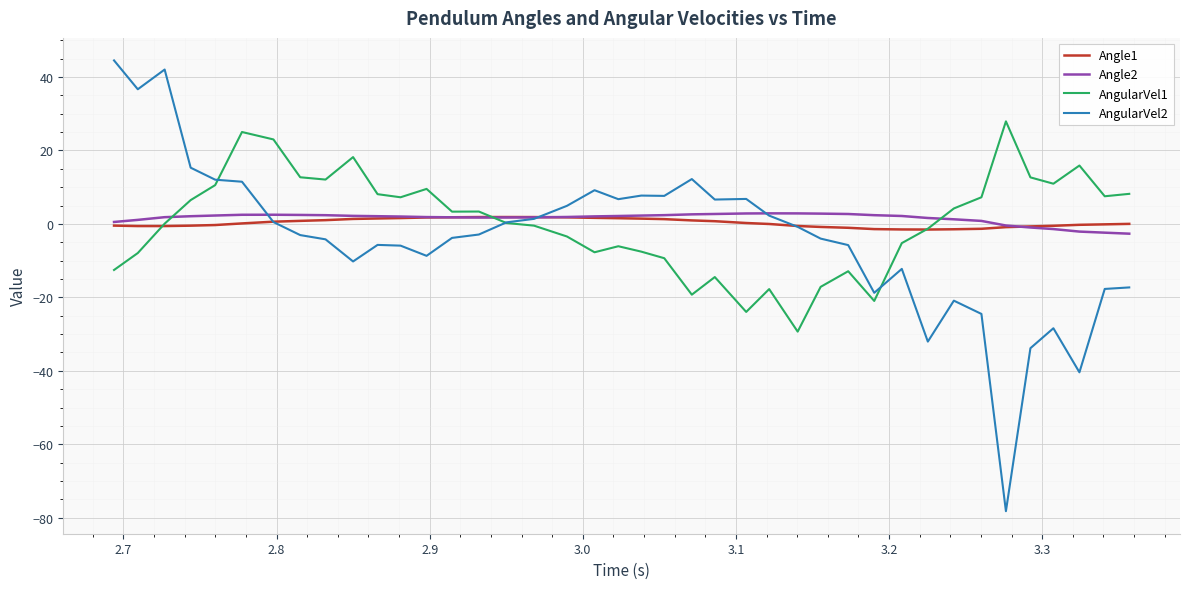

What is the greatest value displayed?

44.5